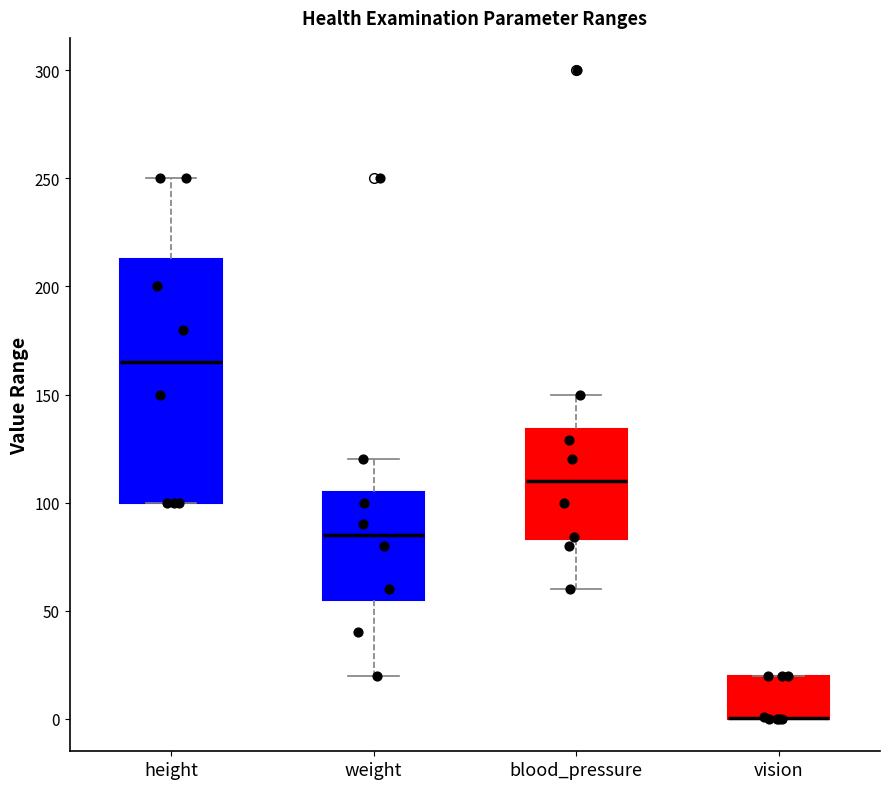

Reading left to right, read every box against the y-axis: the position of its median line, the range the box covers, and the ends of its whiskers. The values are not printed on the chart, so give them approximately, as read against the axis.

height: median 165, box 100 to 215, whiskers 100 to 250
weight: median 85, box 55 to 105, whiskers 20 to 120
blood_pressure: median 110, box 85 to 135, whiskers 60 to 150
vision: median 0 (drawn on the box's lower edge), box 0 to 20, whiskers 0 to 20